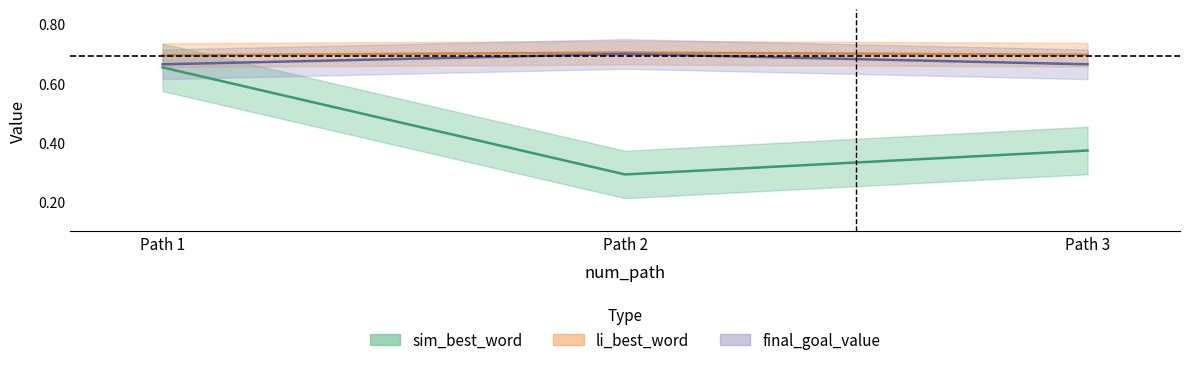

Which series has the largest range (max minus min)?

sim_best_word